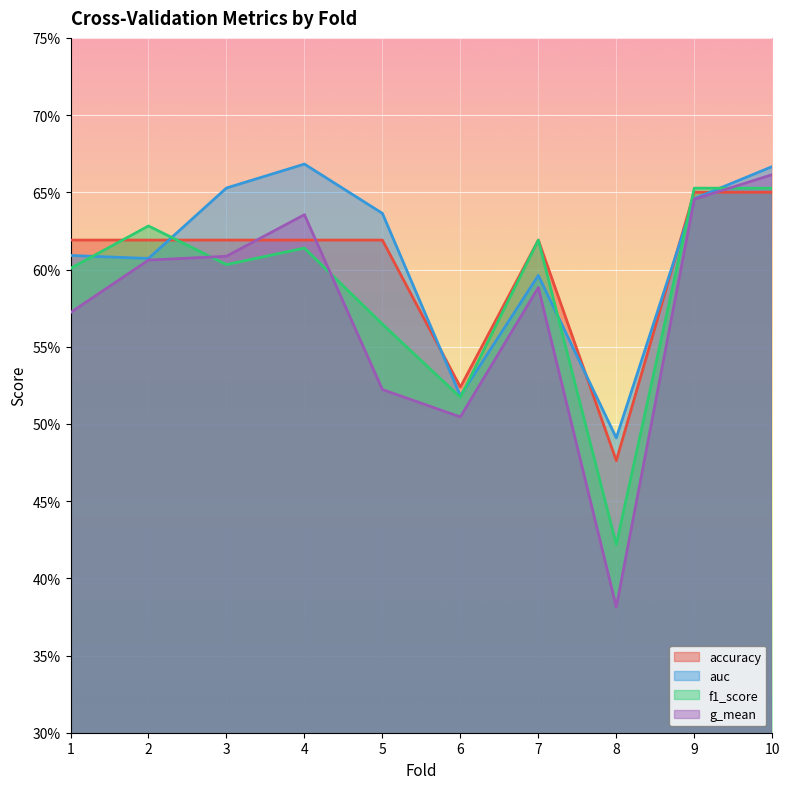

Rank the series at 3 from highest to lowest value.

auc, accuracy, g_mean, f1_score